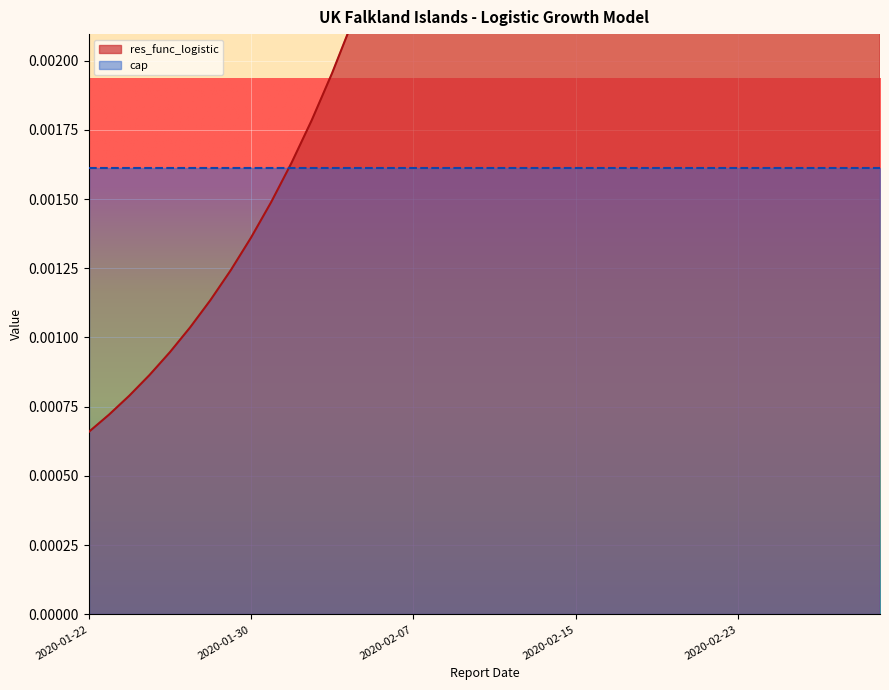

Does the chart display data point markers on the line(s)?

No